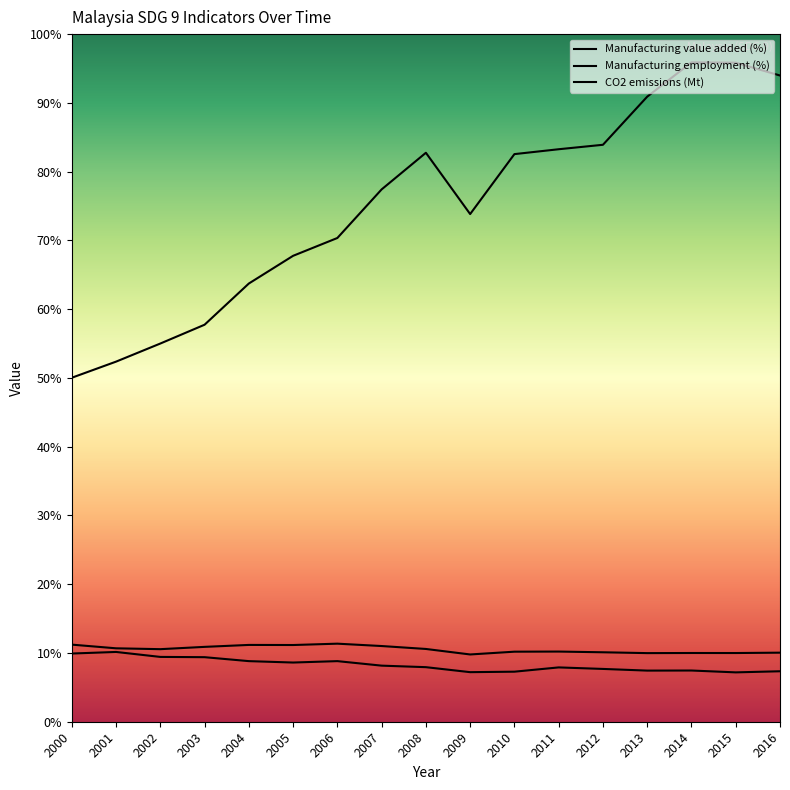

Reading left to right, extract all data points from this chart.

Manufacturing value added (%): 2000=25.8	2001=24.6	2002=24.3	2003=25.0	2004=25.7	2005=25.7	2006=26.1	2007=25.3	2008=24.3	2009=22.5	2010=23.4	2011=23.5	2012=23.2	2013=22.9	2014=23.0	2015=23.0	2016=23.1
Manufacturing employment (%): 2000=22.8	2001=23.3	2002=21.7	2003=21.6	2004=20.3	2005=19.8	2006=20.3	2007=18.8	2008=18.2	2009=16.6	2010=16.7	2011=18.2	2012=17.7	2013=17.1	2014=17.1	2015=16.5	2016=16.9
CO2 emissions (Mt): 2000=115.1	2001=120.4	2002=126.5	2003=132.8	2004=146.6	2005=155.8	2006=161.8	2007=178.1	2008=190.3	2009=169.8	2010=189.9	2011=191.5	2012=193.0	2013=209.1	2014=220.6	2015=220.4	2016=216.2